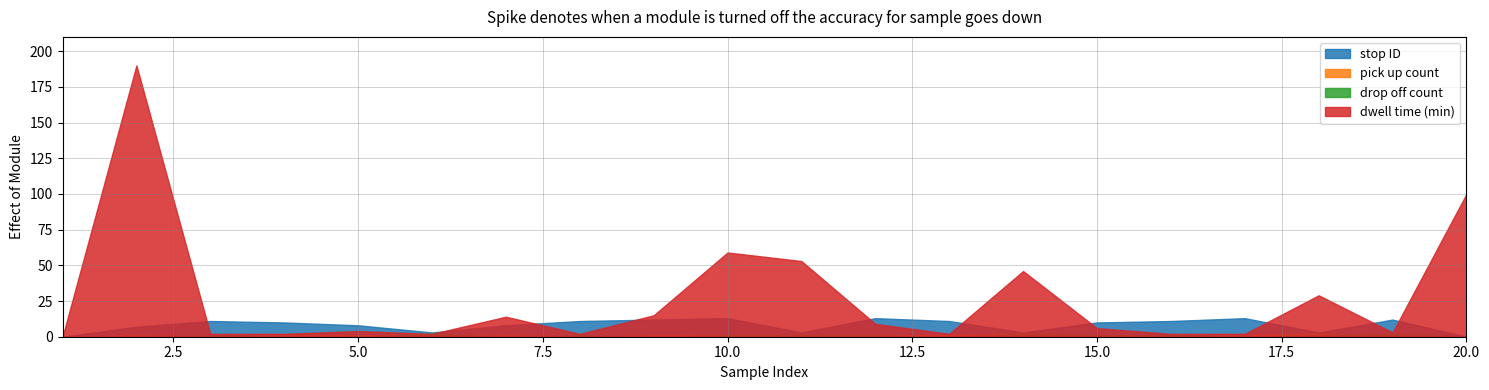

What is the sum of the dwell time (min) values at 5 and 6?

6